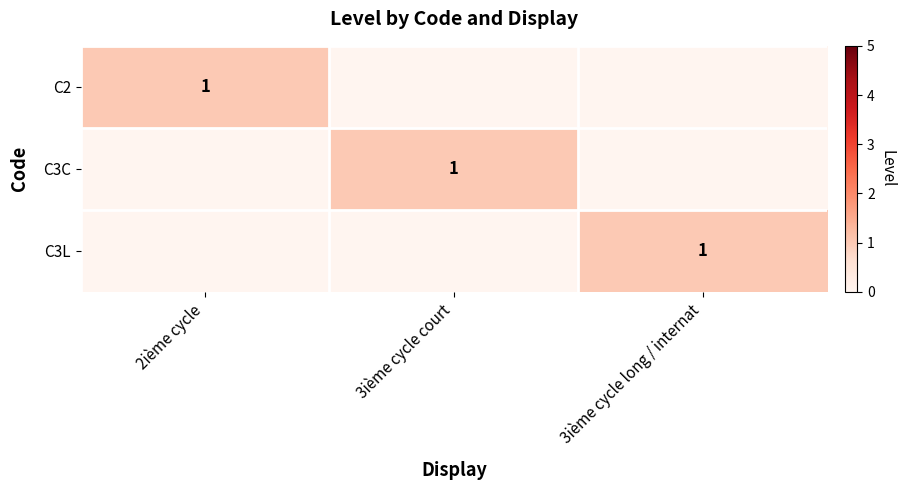

Is it true that C3C equals 1 at 3ième cycle court?

True